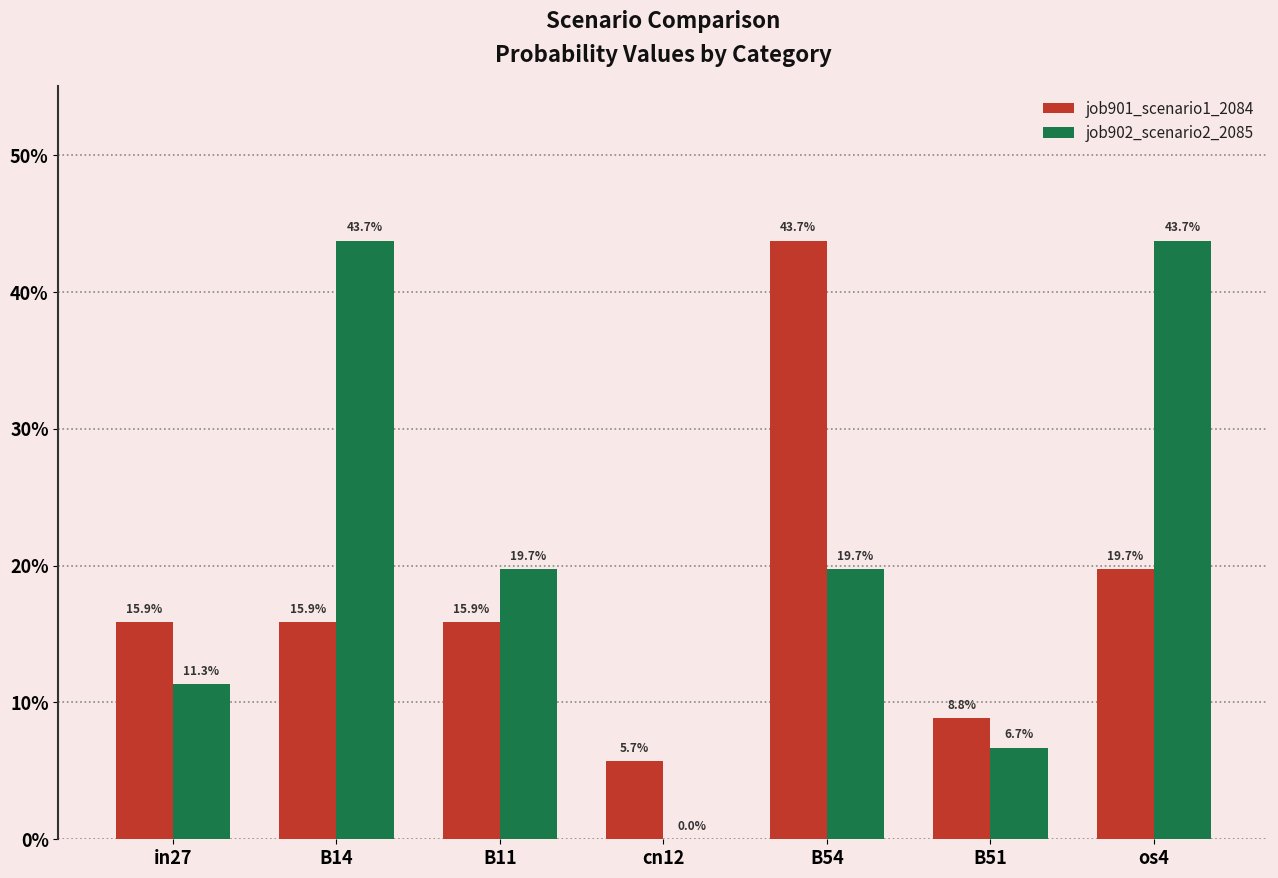

Which series has the largest range (max minus min)?

job902_scenario2_2085